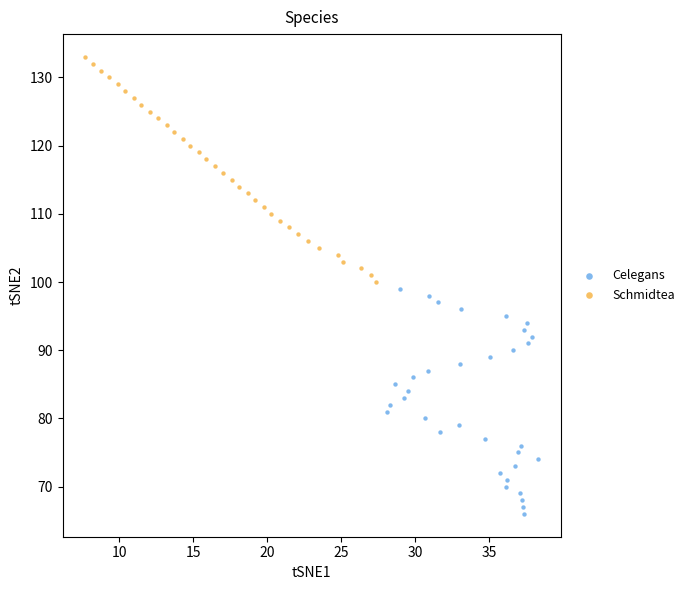

What are all the series names shown in the legend?

Celegans, Schmidtea